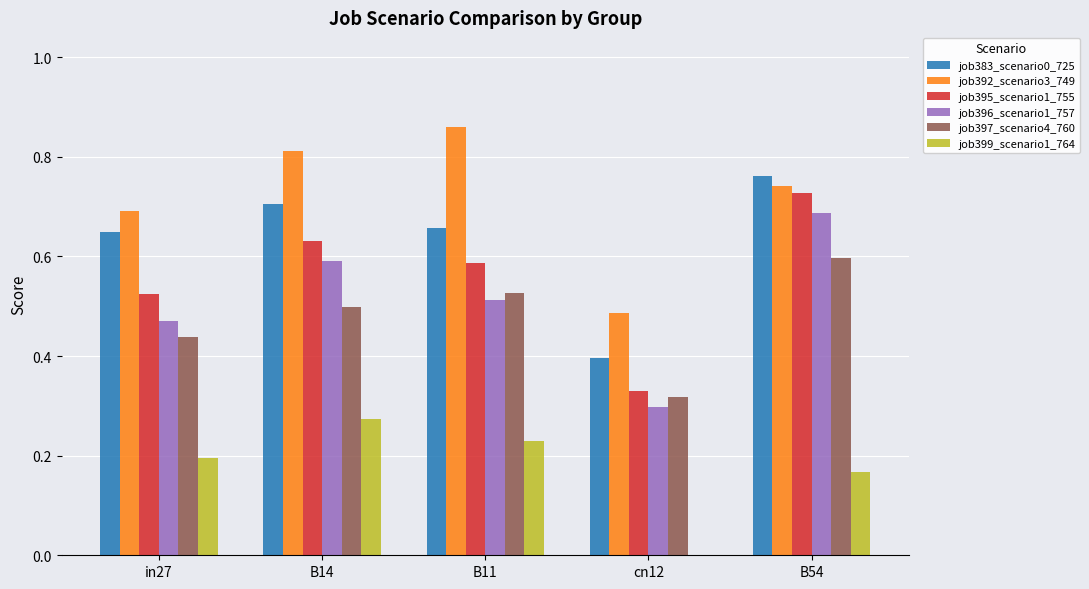

Where is job395_scenario1_755 nearest to the value 0?

cn12